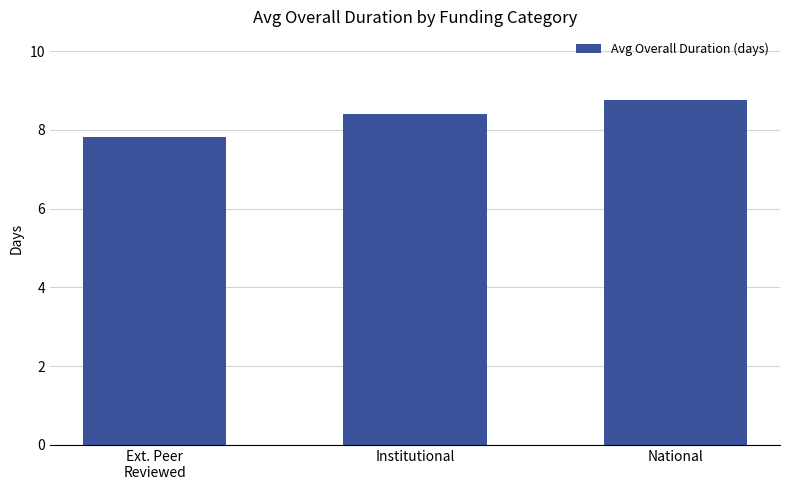

Which label corresponds to the largest value in the chart?

National